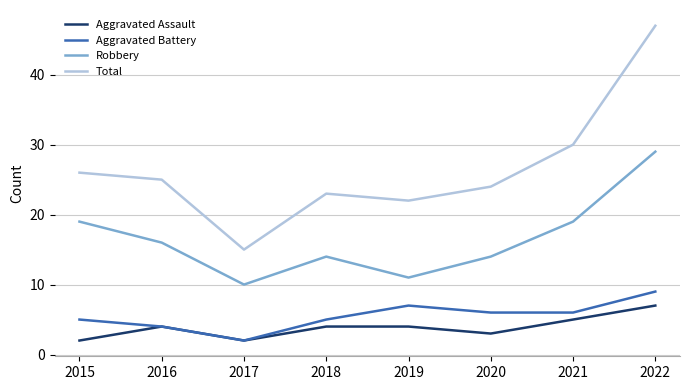

Read the Aggravated Assault value at 2021.

5